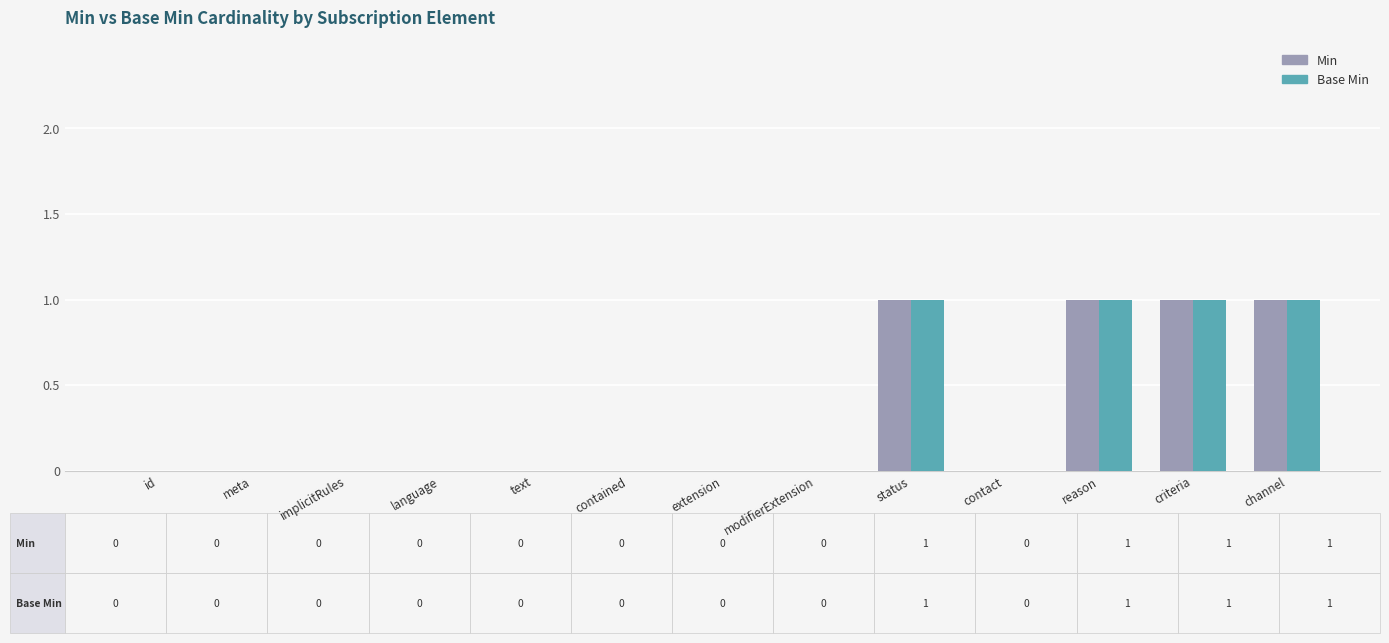

What value does the Base Min series have at criteria?

1